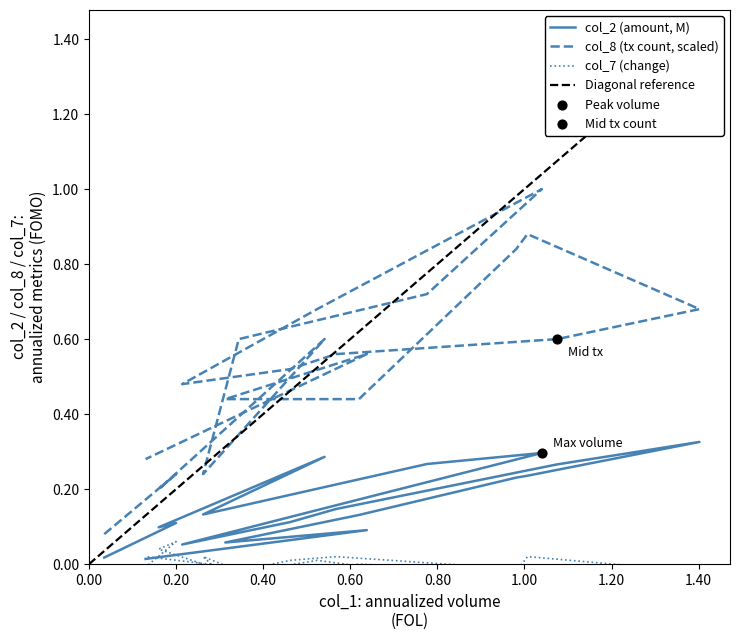

Is the value of col_7 at 101/03/16 greater than the value of col_8 at 101/03/06?

No